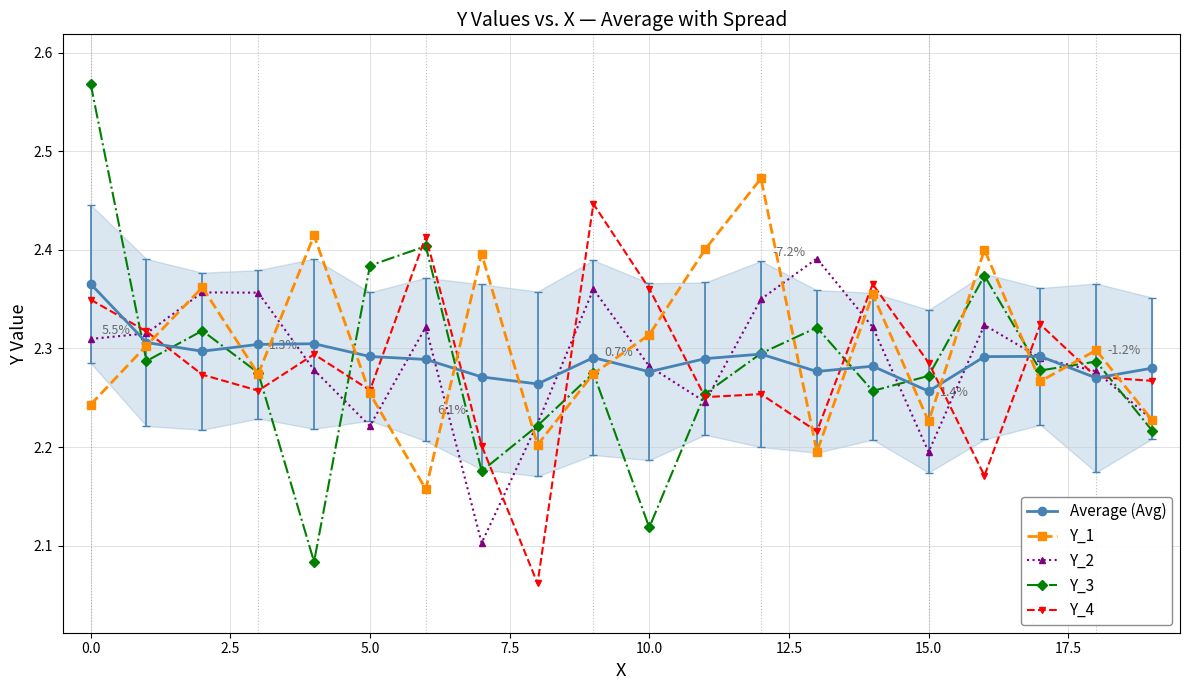

In Y_1, how many points are higher than both neighbors (excluding endpoints)?

7